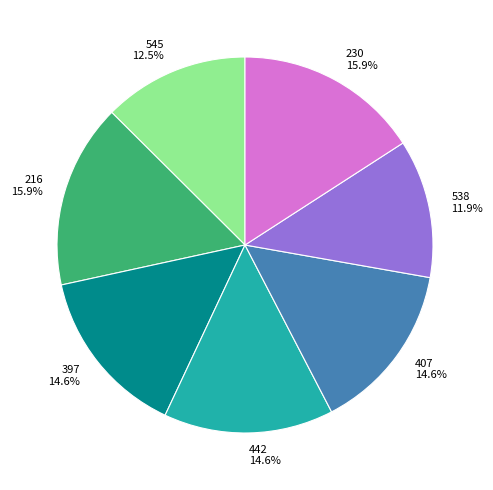

True or false: 230 accounts for 21% of the total.

False